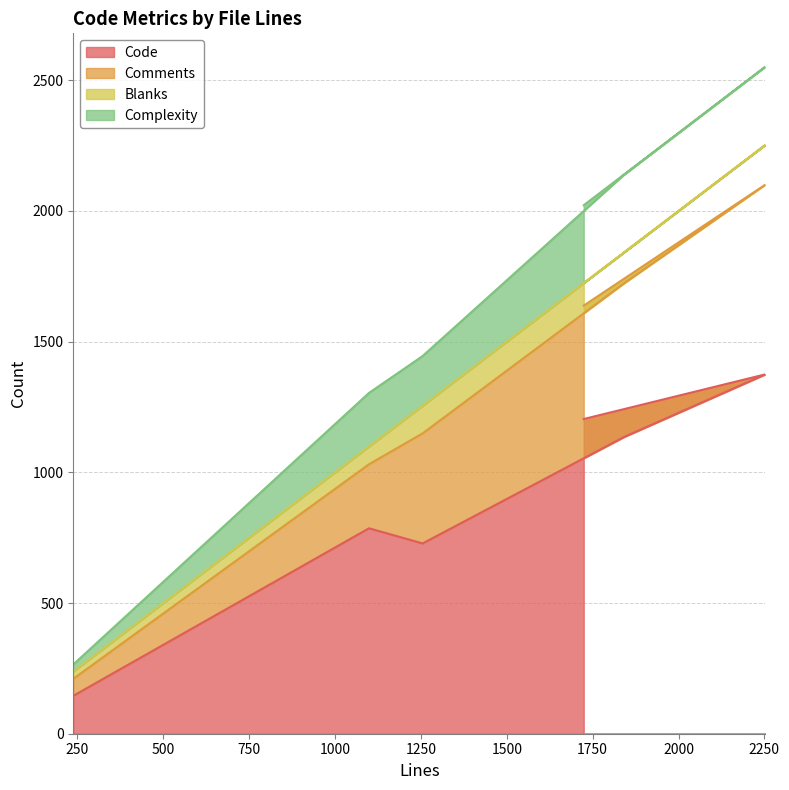

Is it true that Complexity equals 532 at 1841?

False